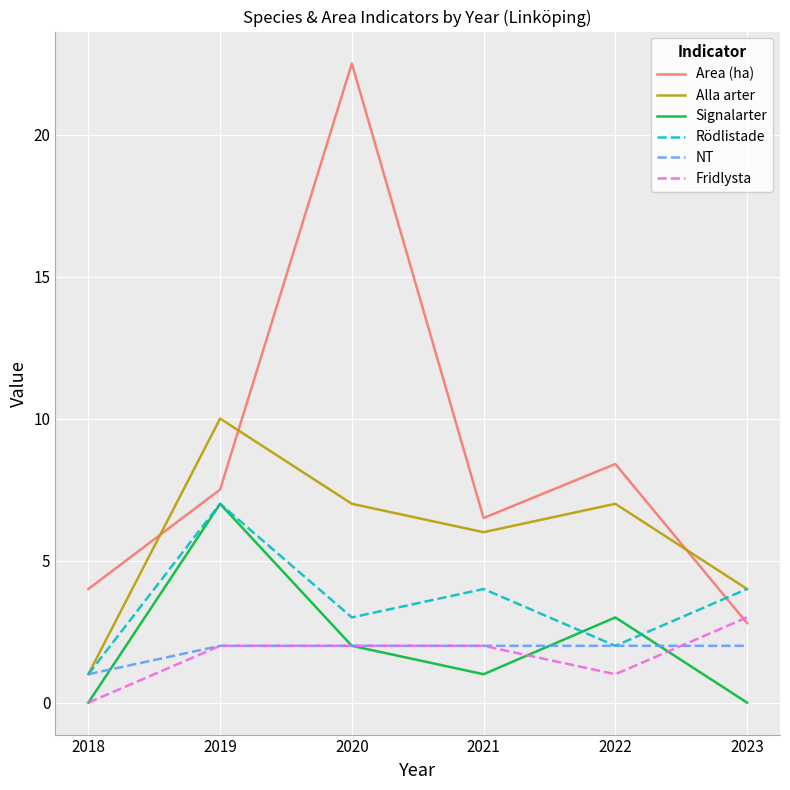

Which series changed the most between 2020 and 2023?

Area (ha)